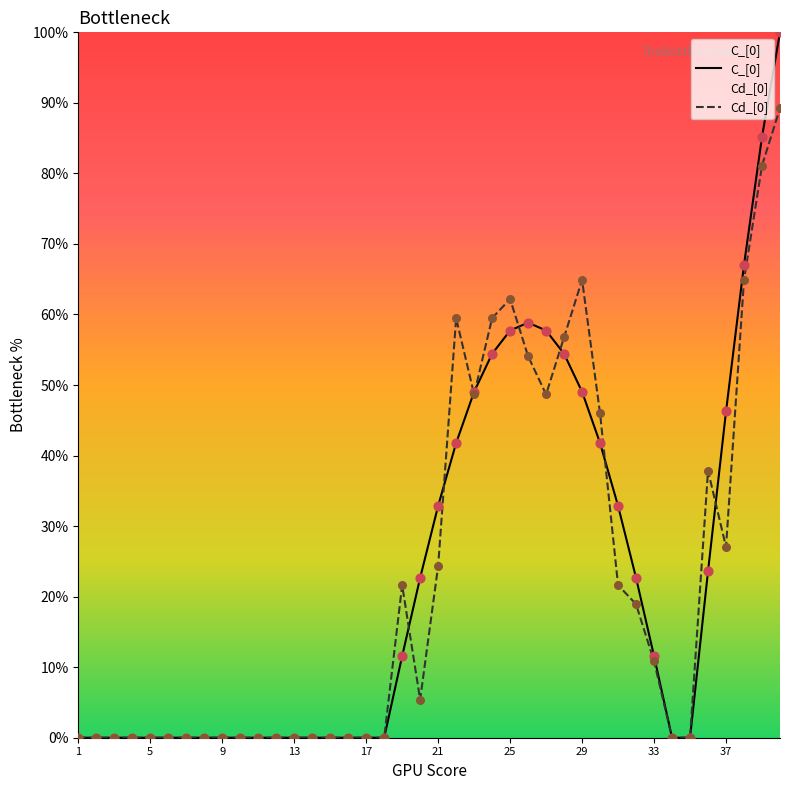

Which series reaches the minimum Y coordinate?

C_[0]